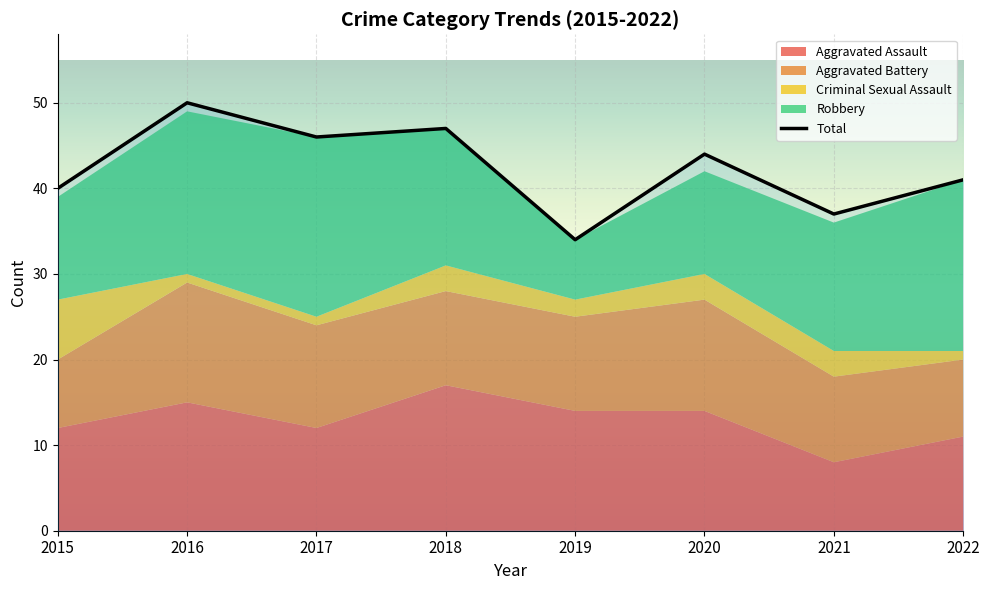

What is the difference between the highest and lowest values at 2020?

41